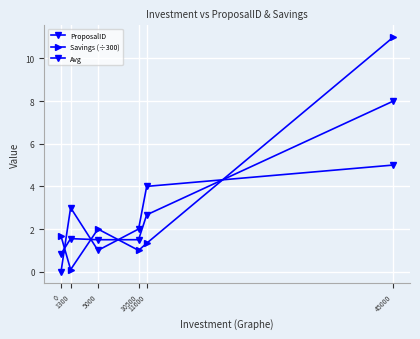

How many lines are shown in the chart?

3